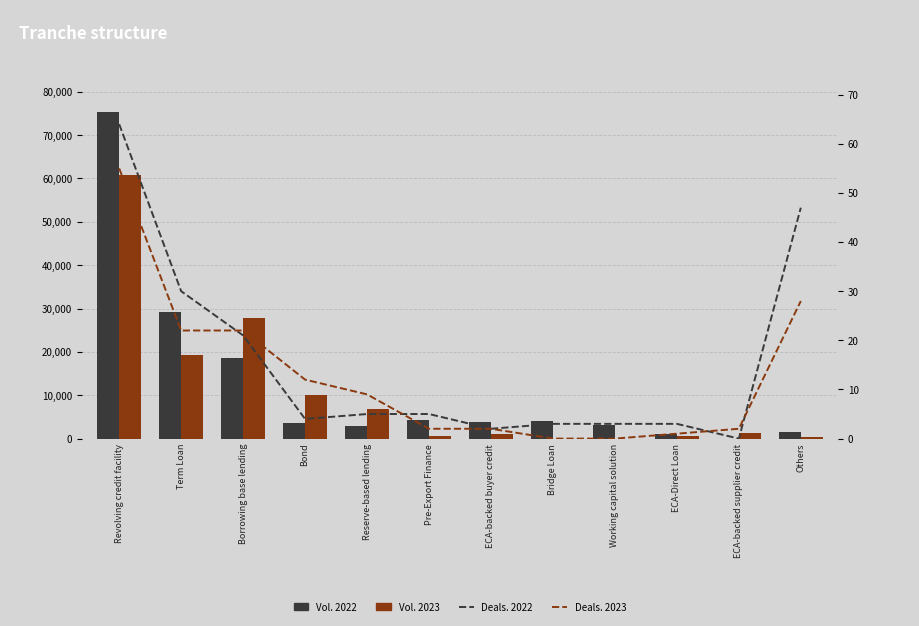

What is the label of the 5th bar from the left?

Reserve-based lending